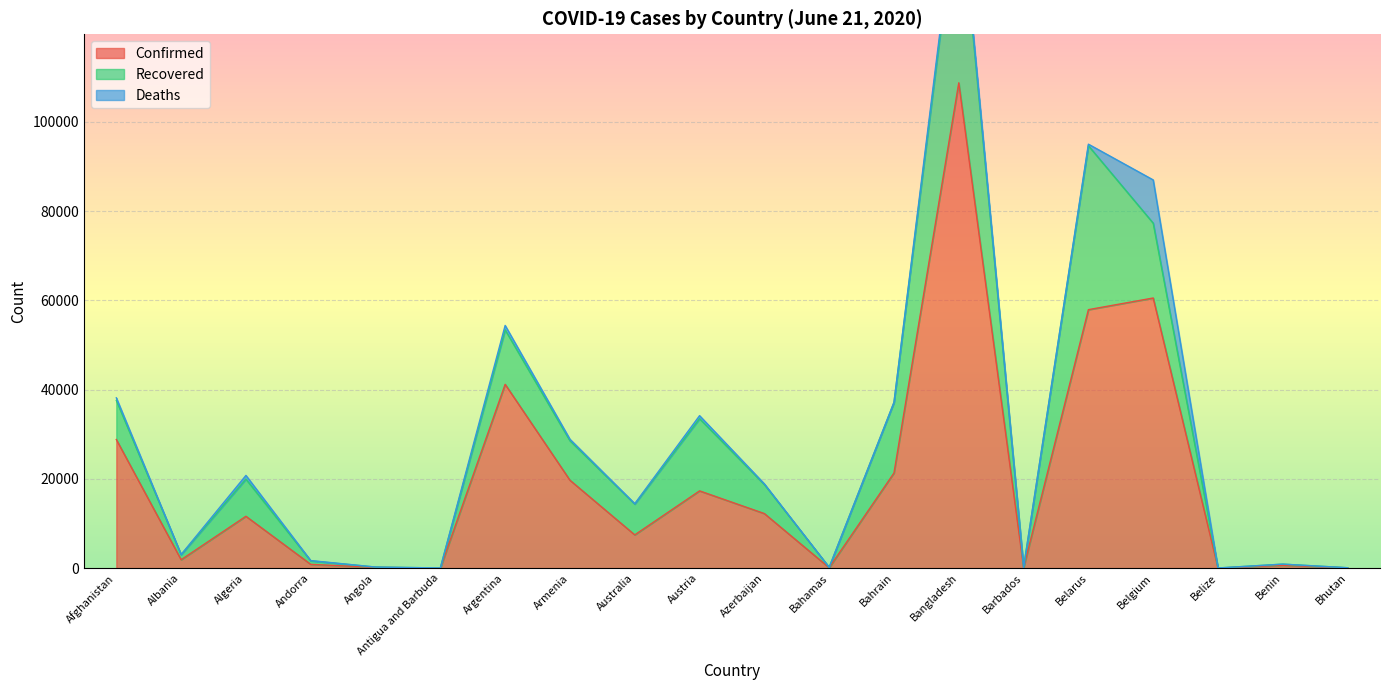

What is the difference between the highest and lowest values at Afghanistan?

28252